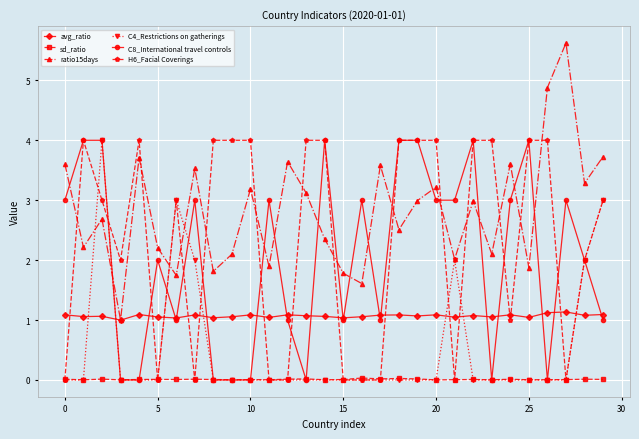

True or false: sd_ratio has more than 0 interior local peaks.

True